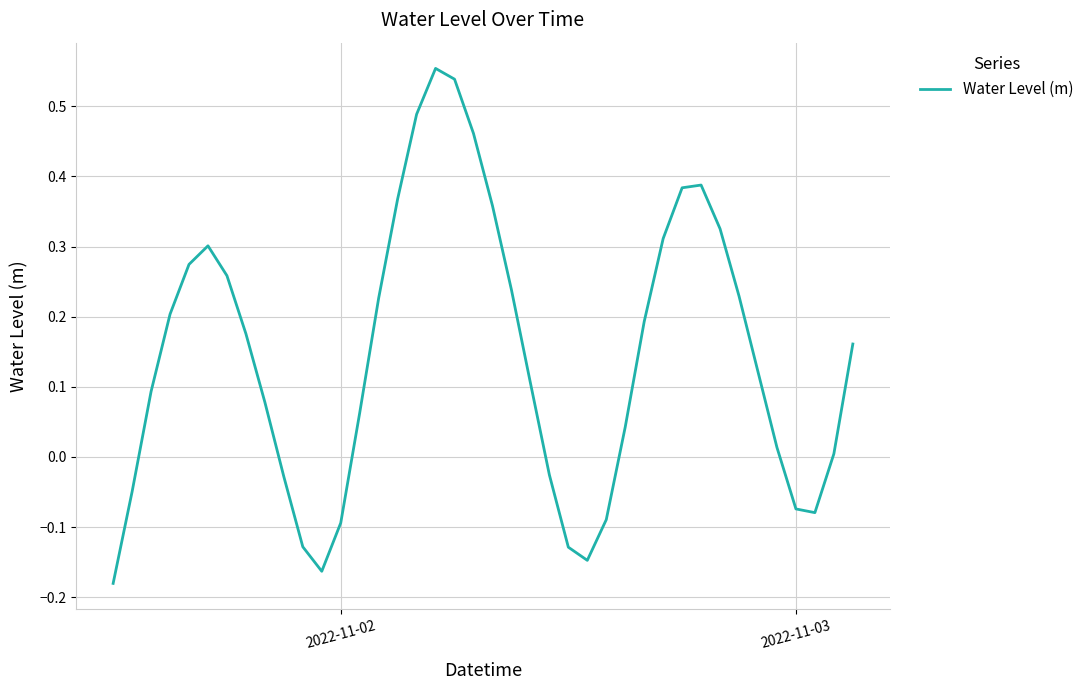

How many negative values are there?

12